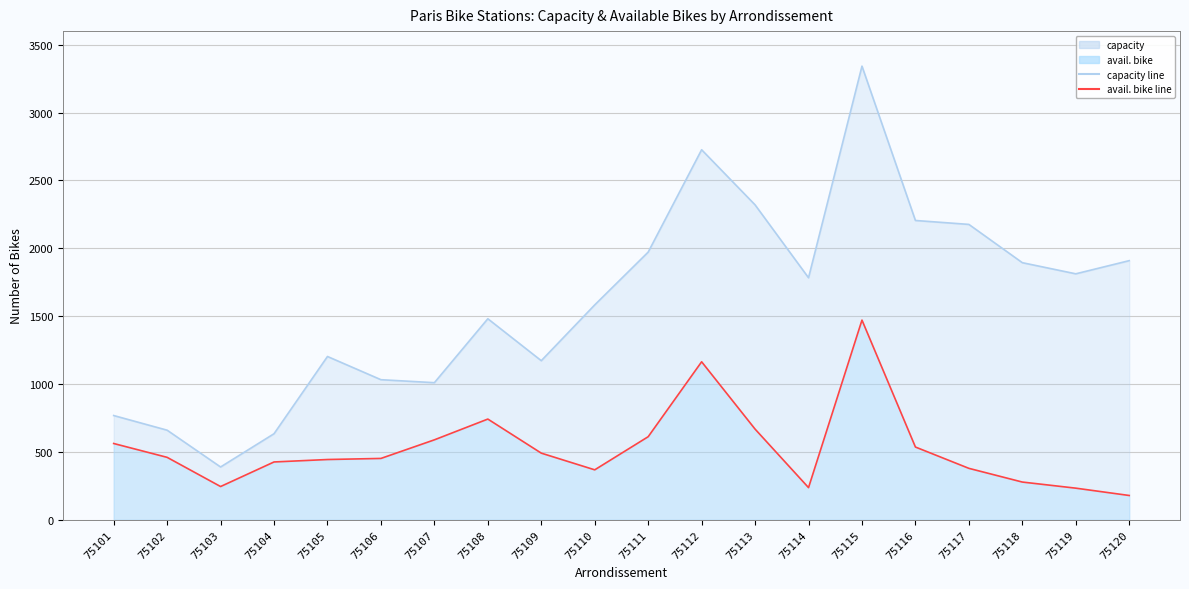

In avail. bike, how many points are lower than both neighbors (excluding endpoints)?

3